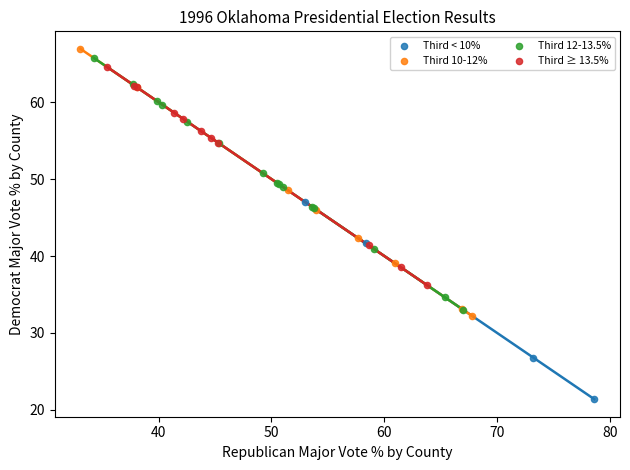

Which series contains the highest Y value?

Third 10-12%